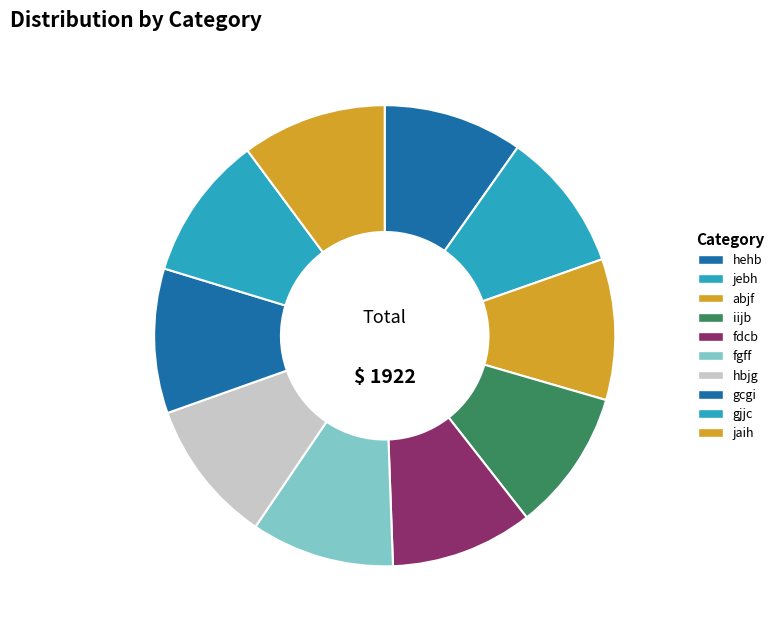

To the nearest percent, what percentage of the pie is gcgi?

10%